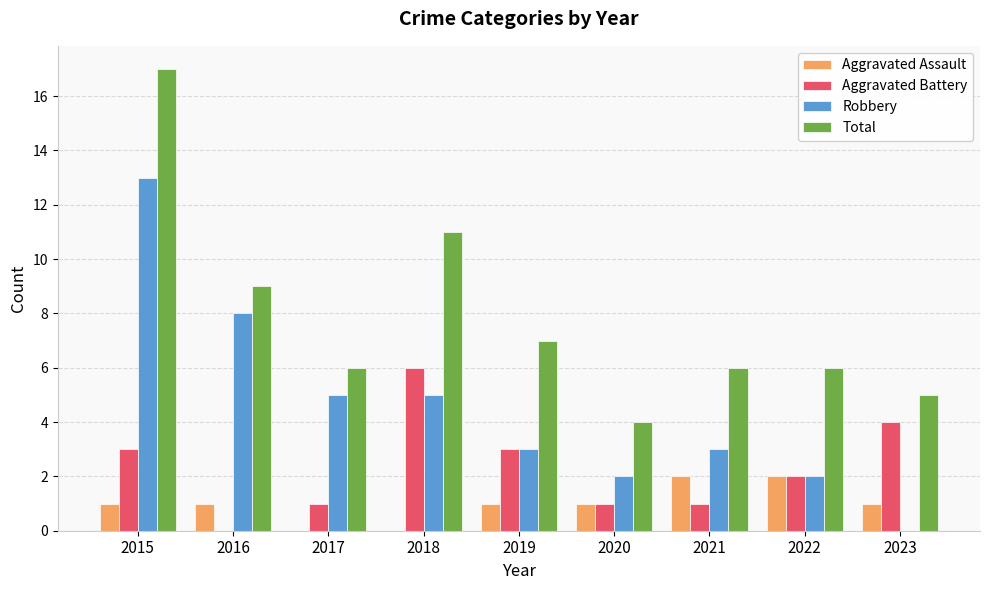

At which category is the sum across all series the highest?

2015